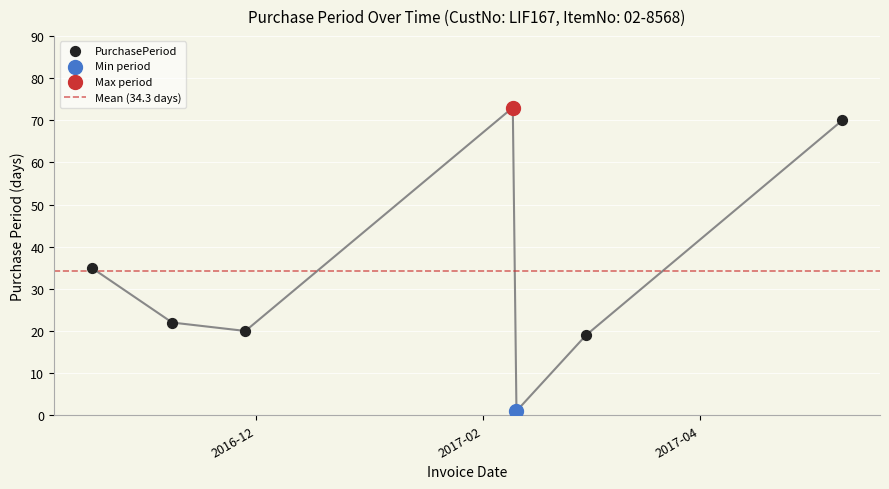

What is the change in value from 2016-11-08 to 2017-03-01?

-3